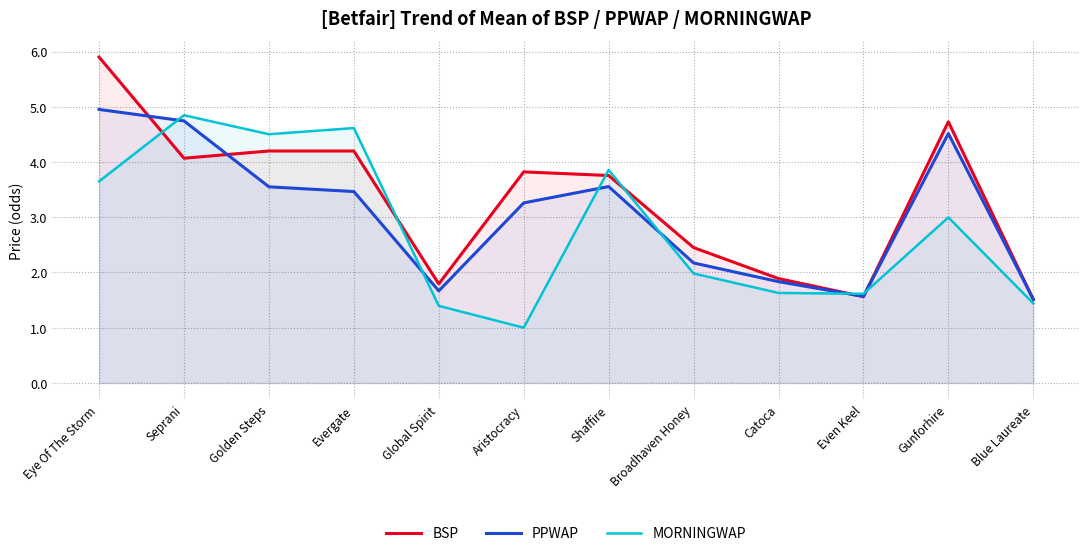

At which label is BSP closest to 3?

Broadhaven Honey